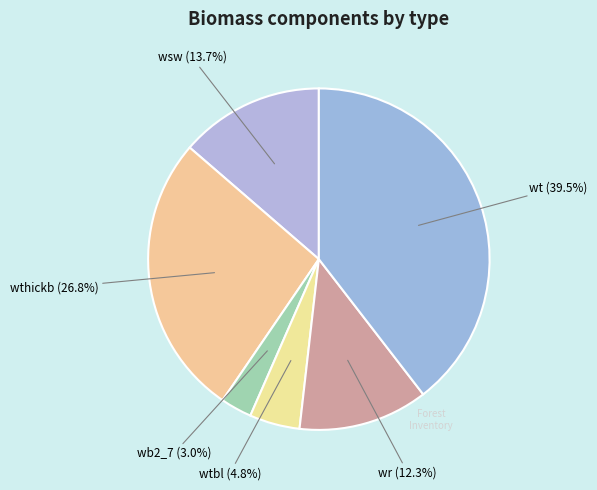

Between wthickb and wtbl, which is larger?

wthickb